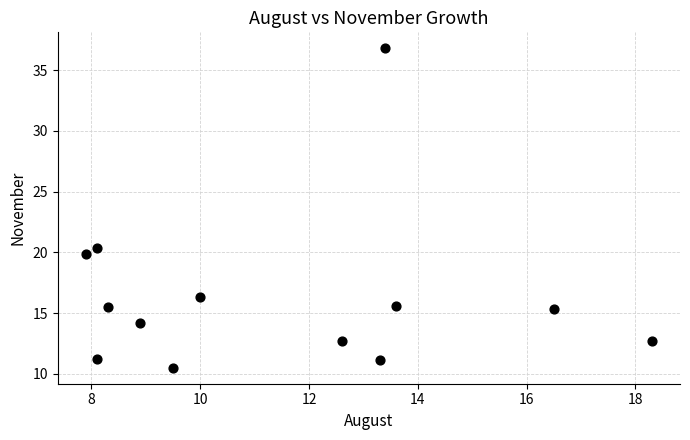

What Y value in the scatter plot is closest to 23?

20.4